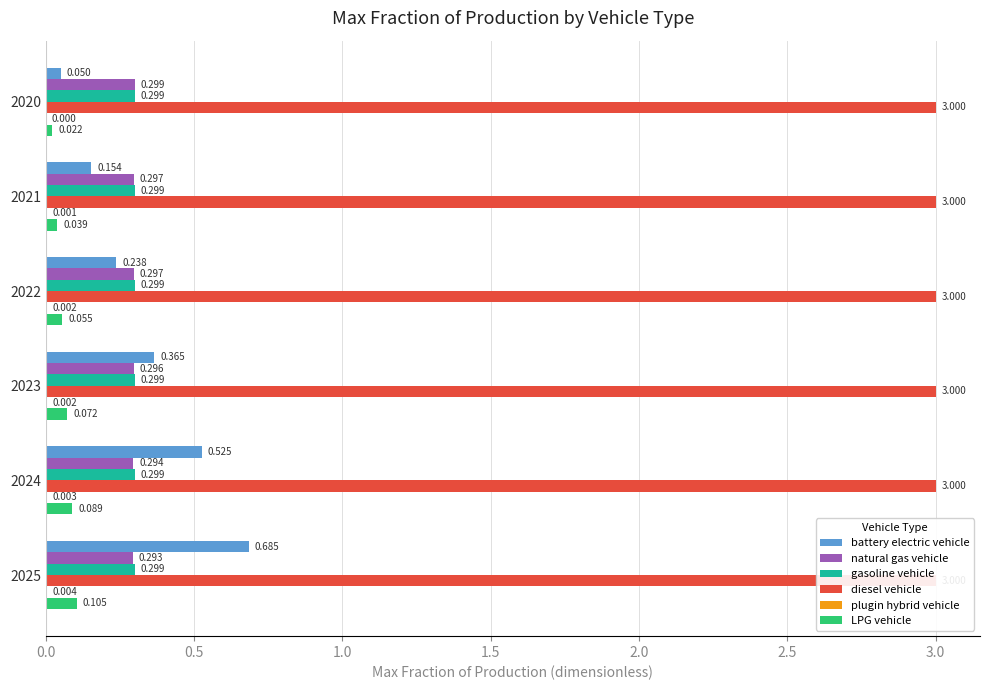

At how many categories does at least one series exceed 0?

6